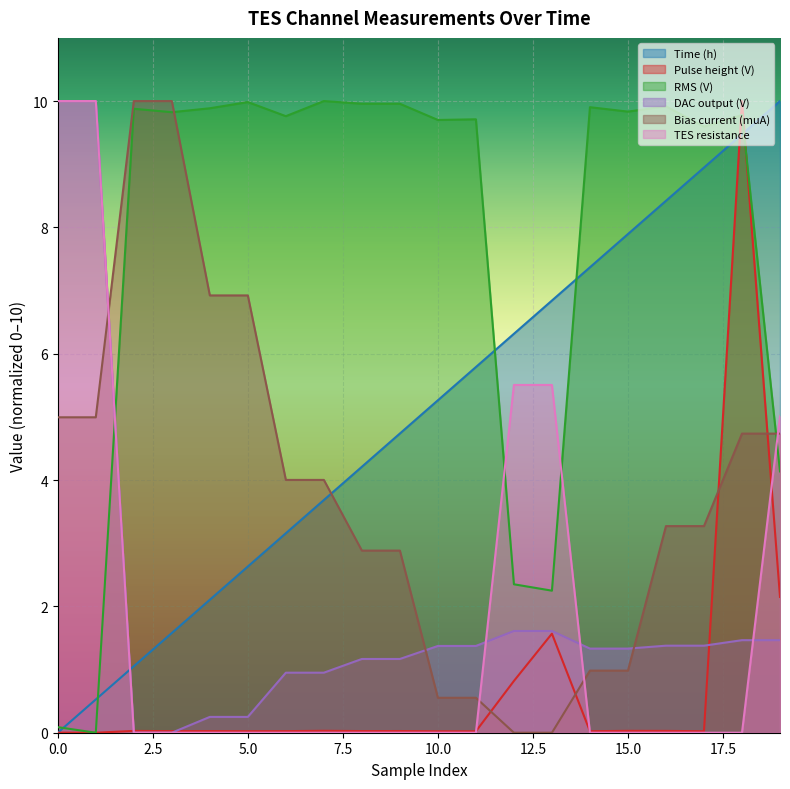

What is the total value across all series at 3?

21.4